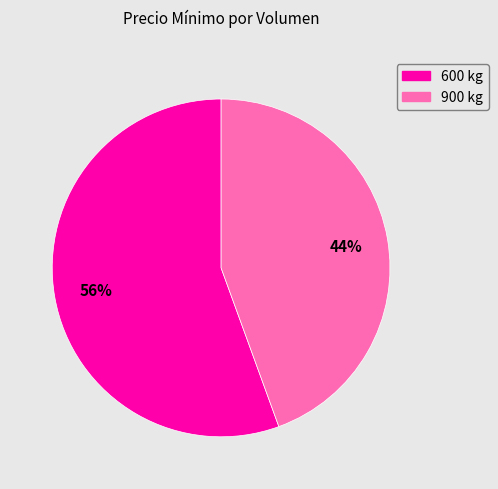

True or false: 600 kg accounts for 56% of the total.

True